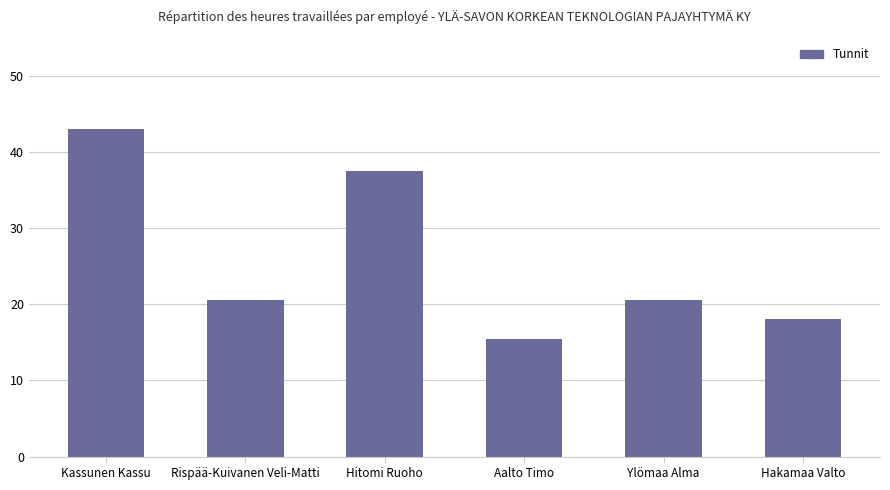

Between Rispää-Kuivanen Veli-Matti and Aalto Timo, which is larger?

Rispää-Kuivanen Veli-Matti